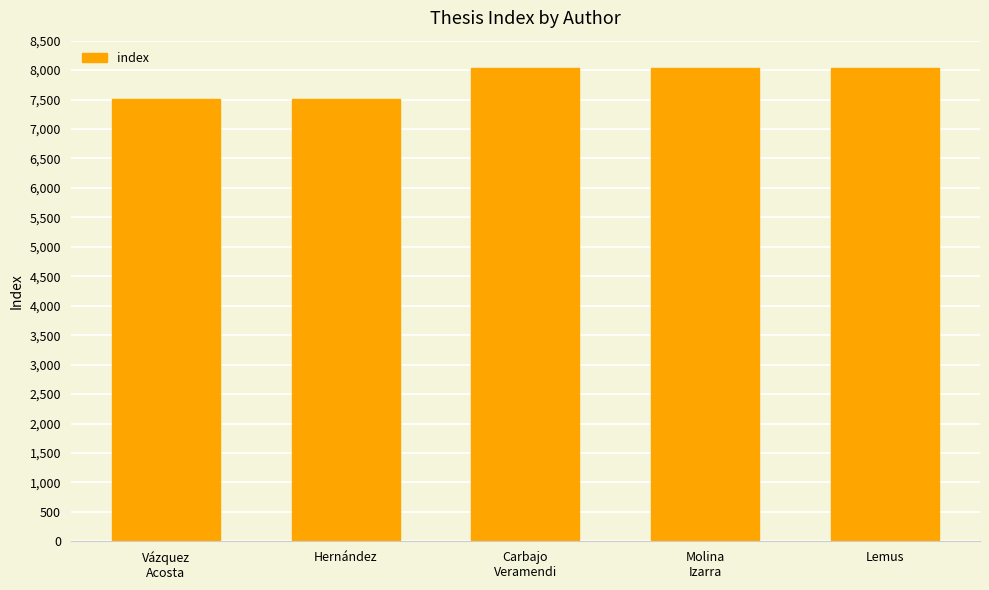

What is the approximate value at Lemus?

8038